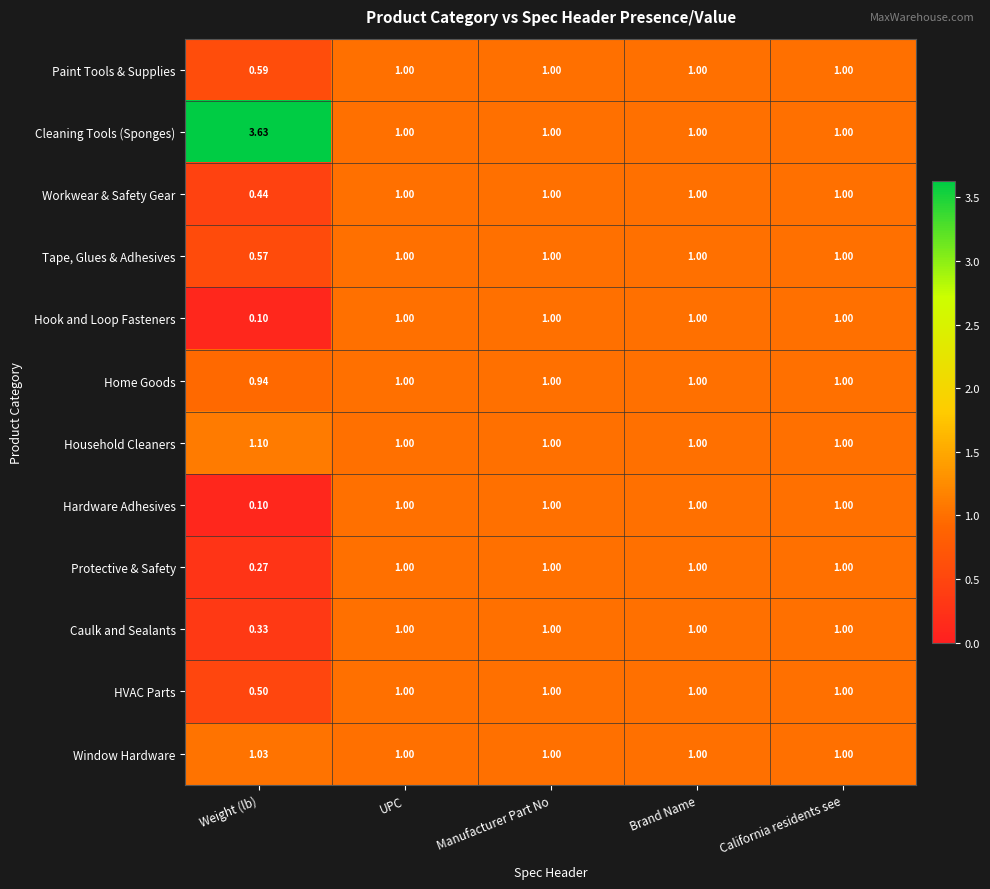

Which series has the largest total across all categories?

Cleaning Tools (Sponges)